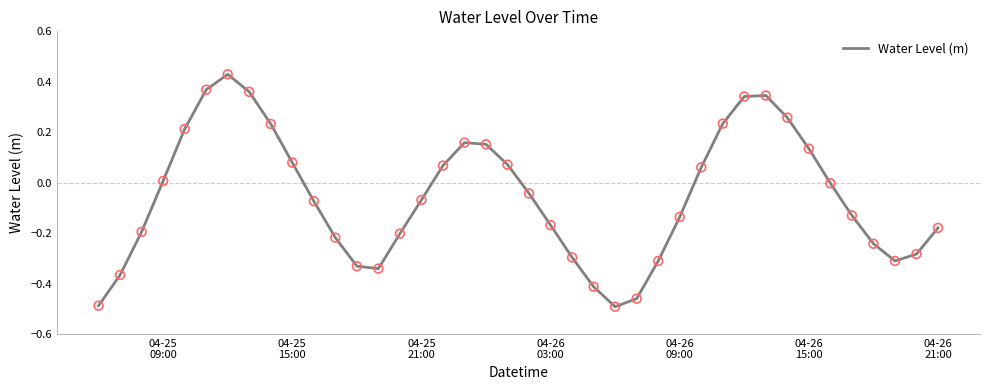

What is the difference between the maximum and minimum values?

0.9